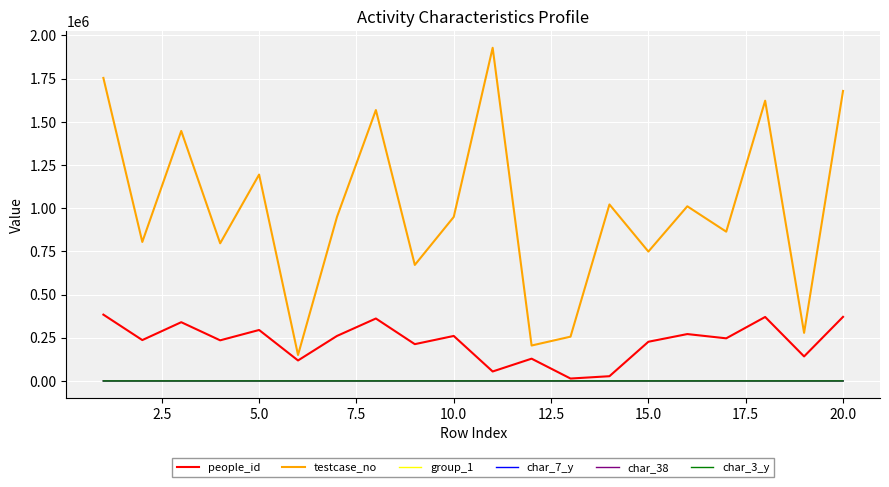

What is the greatest value displayed?

1928855